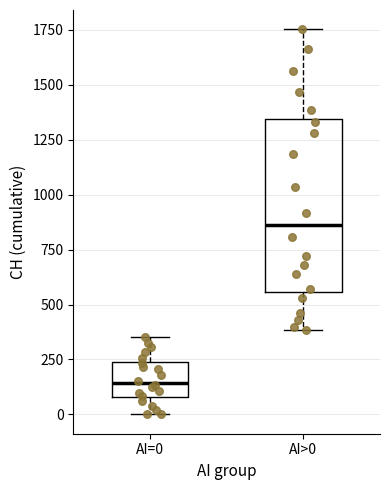

Reading left to right, read every box against the y-axis: the position of its median line, the range the box covers, and the ends of its whiskers. The values are not printed on the chart, so give them approximately, as read against the axis.

AI=0: median 150, box 100 to 250, whiskers 0 to 350
AI>0: median 850, box 550 to 1350, whiskers 400 to 1750